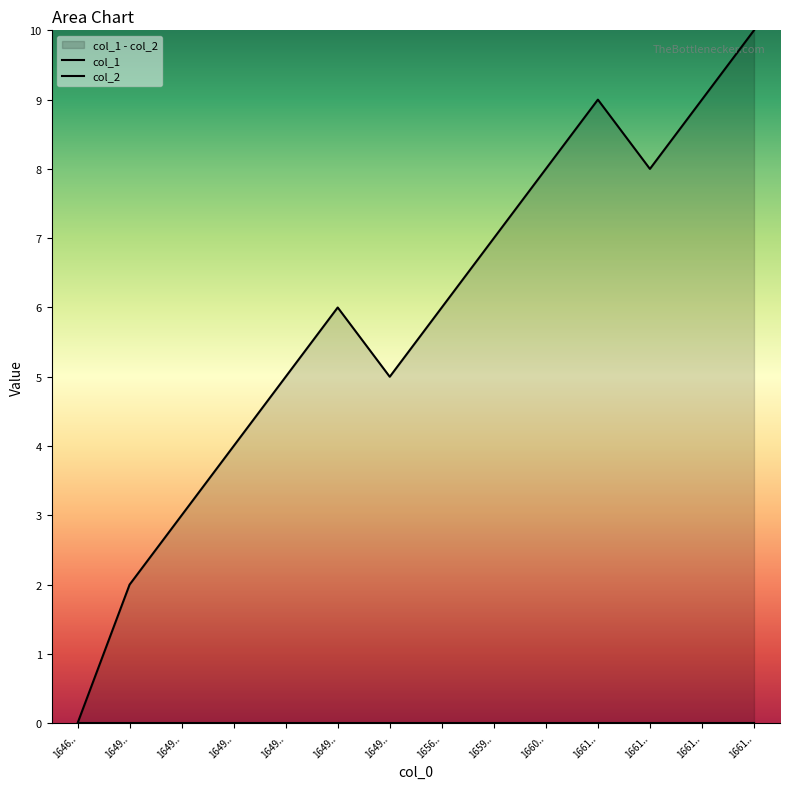

What are all the series names shown in the legend?

col_1, col_2